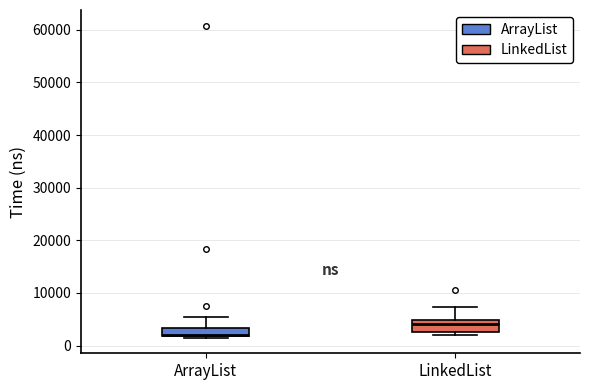

Reading left to right, transcribe this box plot: for each box, give where its median line is, the range the box spans, and where its two whiskers end, as read against the y-axis. The values are not printed on the chart, so give them approximately, as read against the axis.

ArrayList: median 2000, box 2000 to 3000, whiskers 2000 (just below the box's lower edge) to 6000
LinkedList: median 4000, box 3000 to 5000, whiskers 2000 to 7000